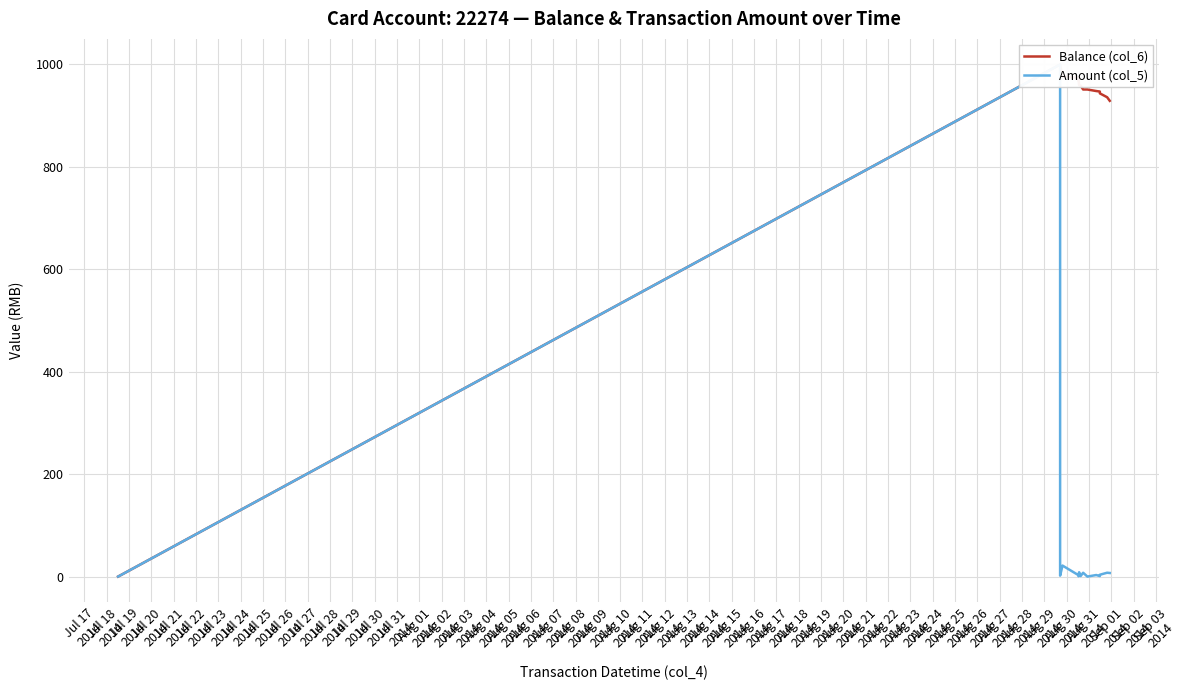

Reading left to right, transcribe all the data shown in this chart.

Balance (col_6): 0.0	1000.0	998.2	976.7	973.8	968.2	968.8	959.7	958.7	951.2	951.2	948.2	947.2	943.6	936.1	929.1
Amount (col_5): 0.0	1000.0	1.8	21.5	2.9	0.6	5.0	8.5	1.0	7.5	0.0	3.0	1.0	3.6	7.5	7.0